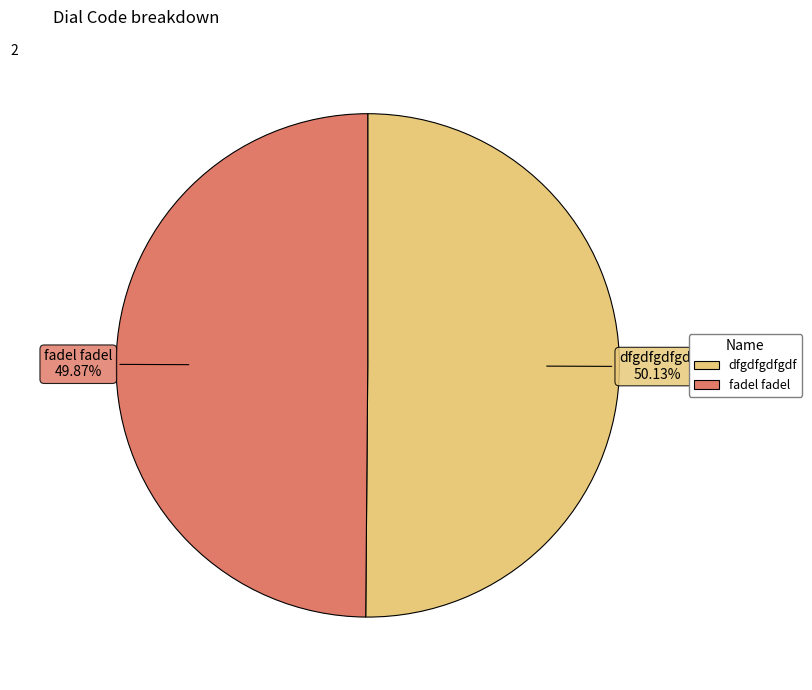

Is there a majority slice in this chart?

Yes